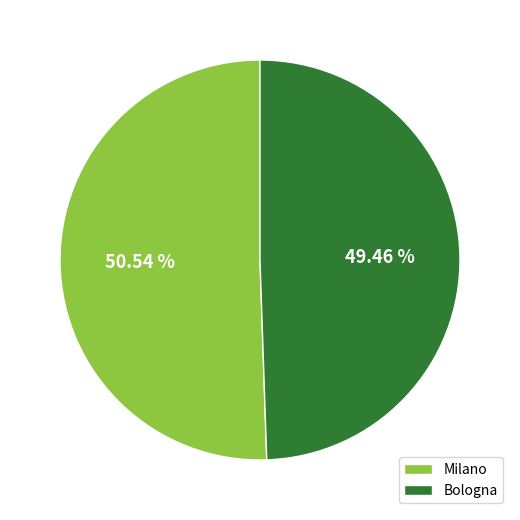

Do Milano and Bologna together represent more than half of the pie?

Yes